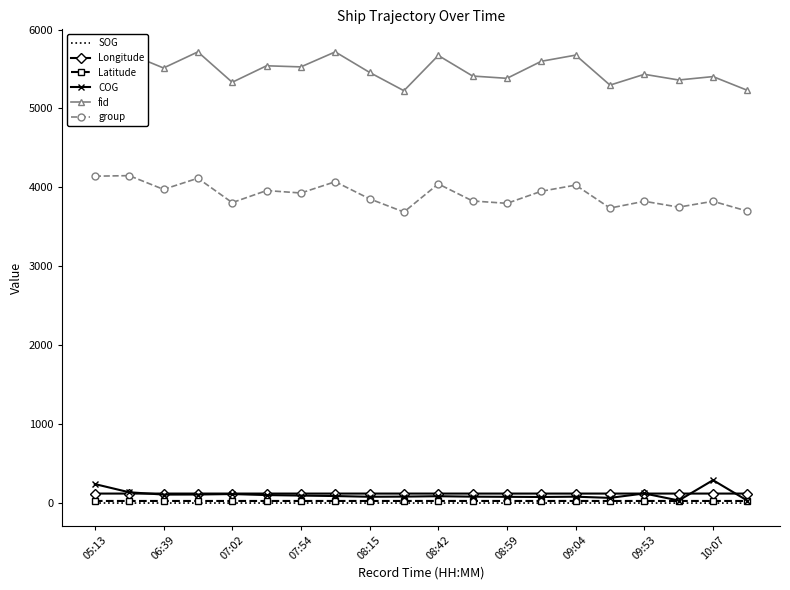

What is the greatest value displayed?

5717.0